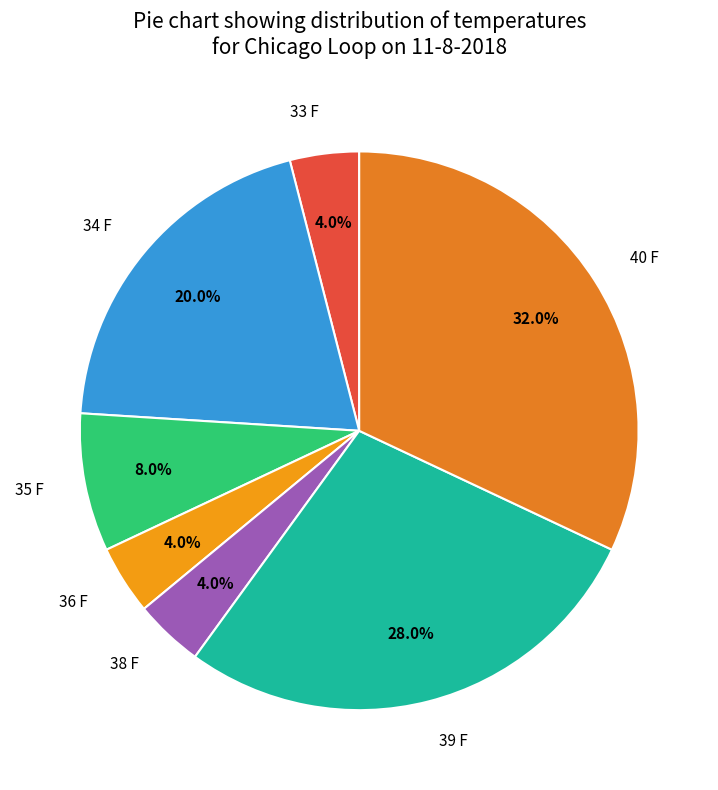

Does 33 F represent more than half of the total?

No